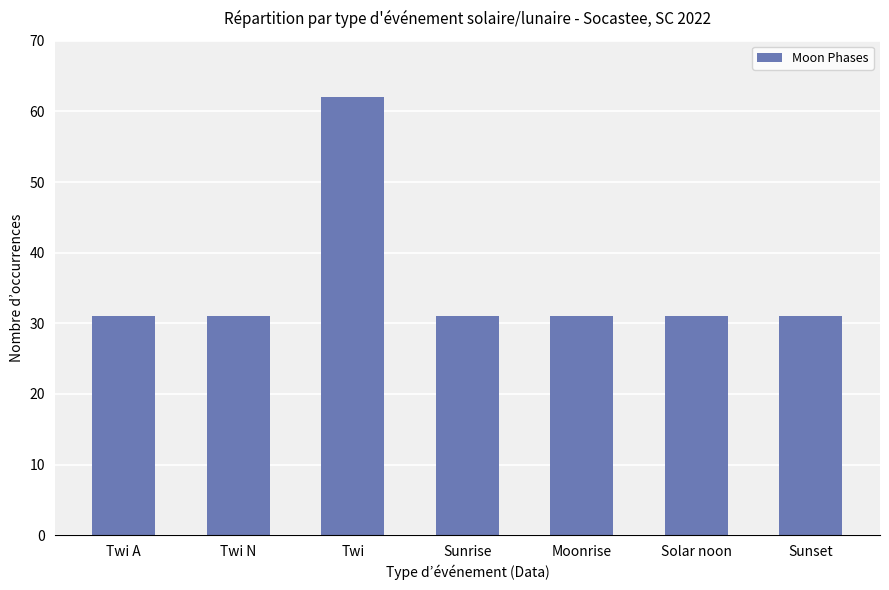

Does the chart contain stacked bars?

No